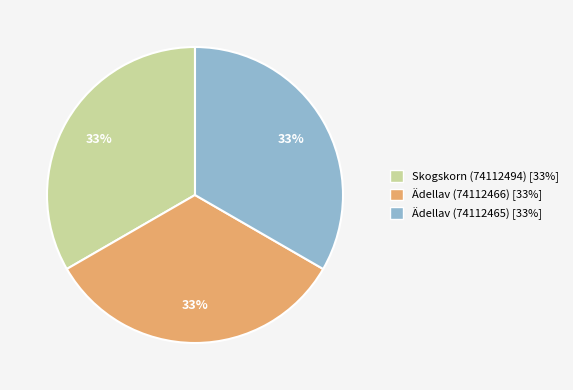

Is there a majority slice in this chart?

No